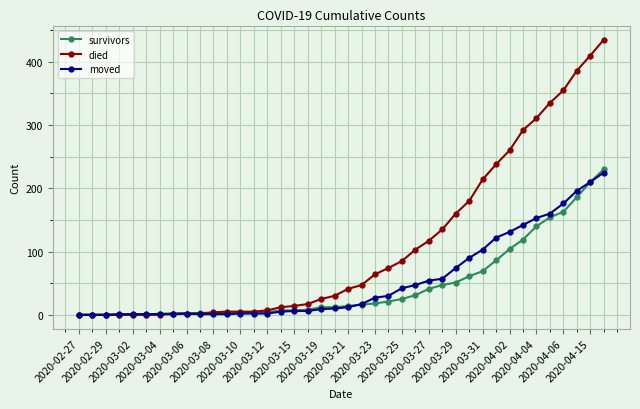

Which series has the largest range (max minus min)?

died